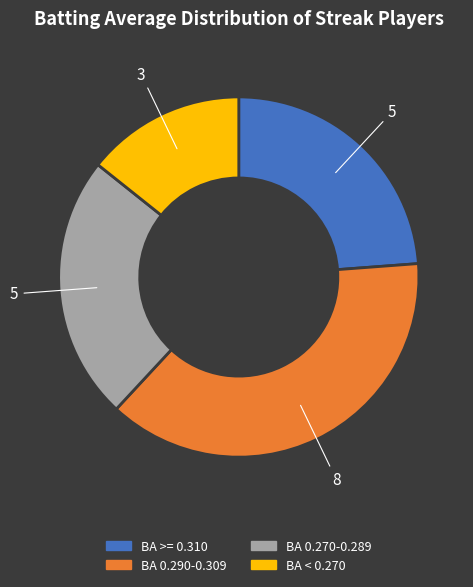

Is there any slice that represents more than half of the pie?

No